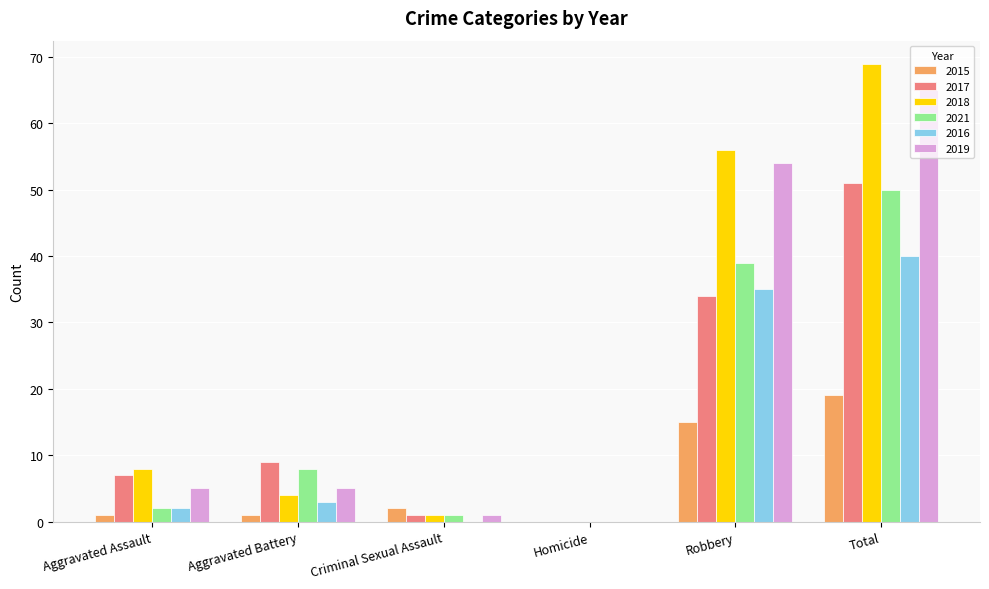

Are the bars horizontal?

No